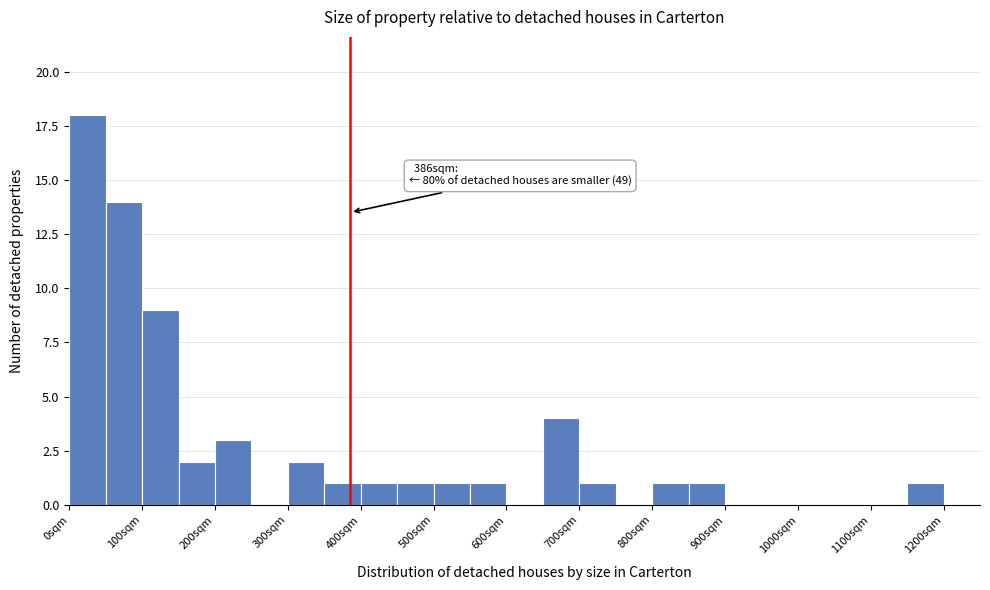

Over which range of the x-axis is the bar tallest?

0 to 50